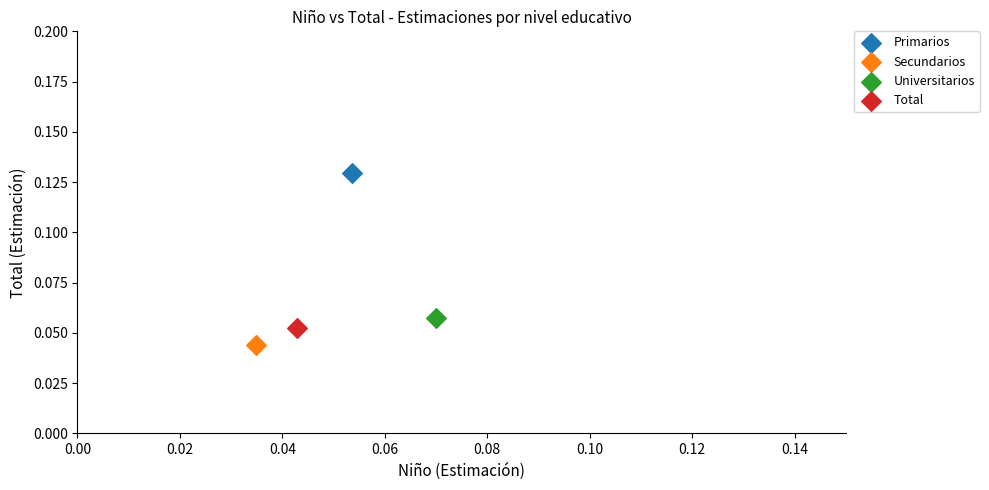

Which series contains the highest Y value?

Primarios